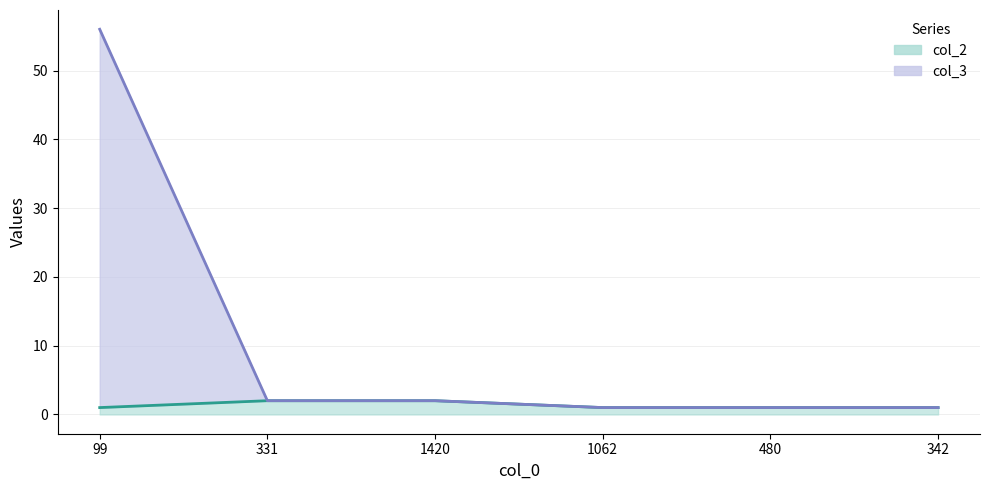

How many values in the col_2 series exceed 1?

2